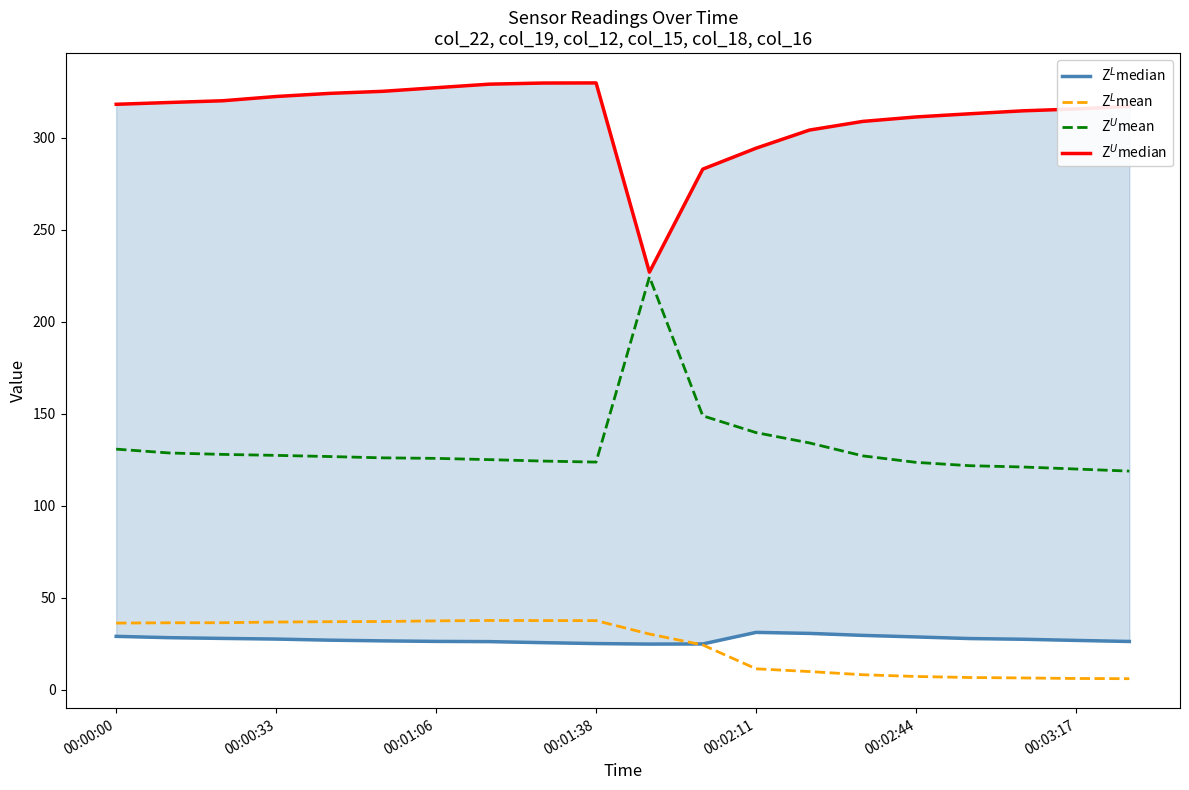

At which label is Z$^U$median closest to 278?

11